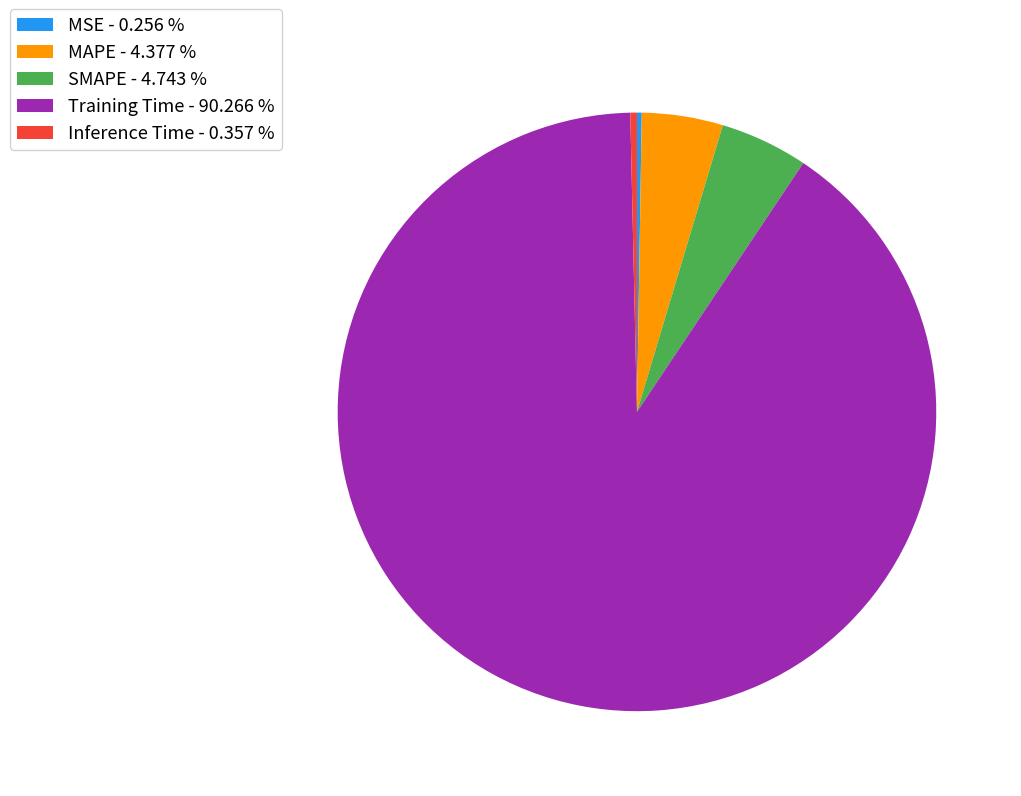

Is there any slice that represents more than half of the pie?

Yes